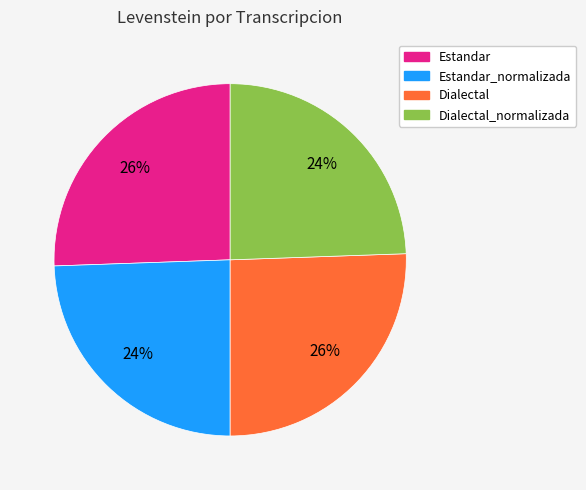

Does any single category account for the majority?

No